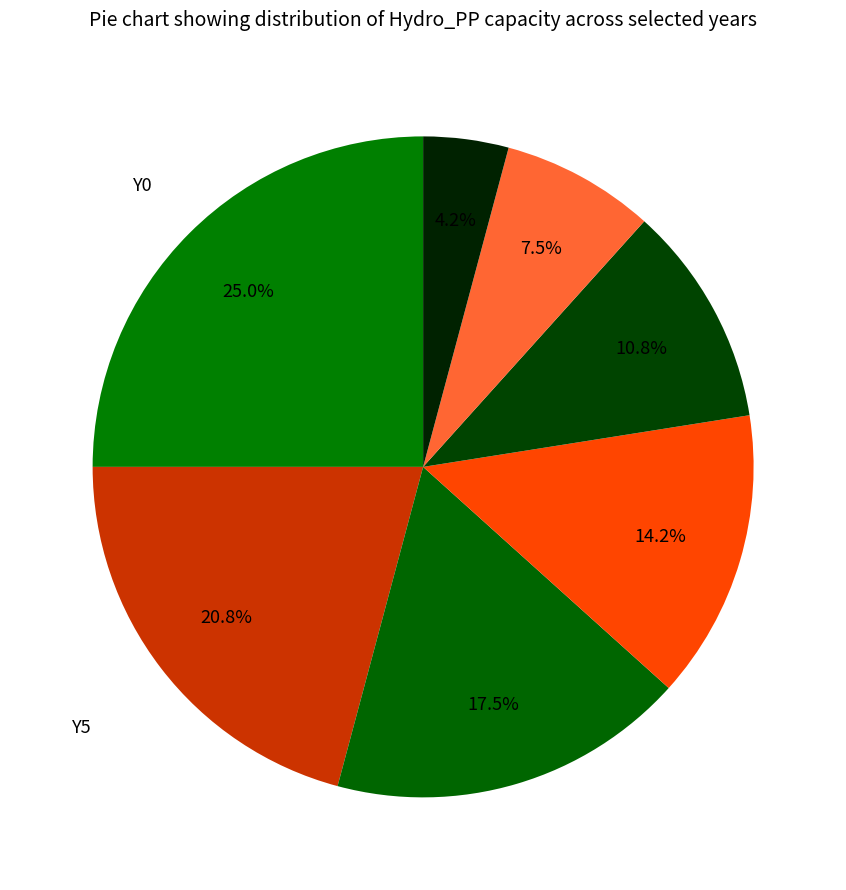

How many slices are in this pie chart?

7